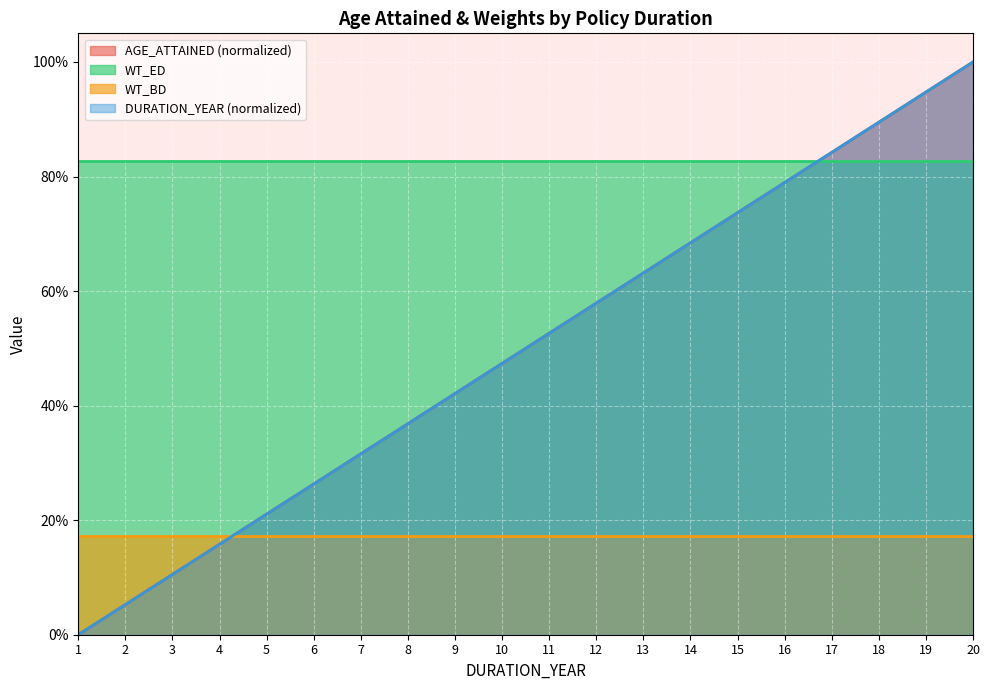

What is the difference between the DURATION_YEAR values at 15 and 10?

0.3